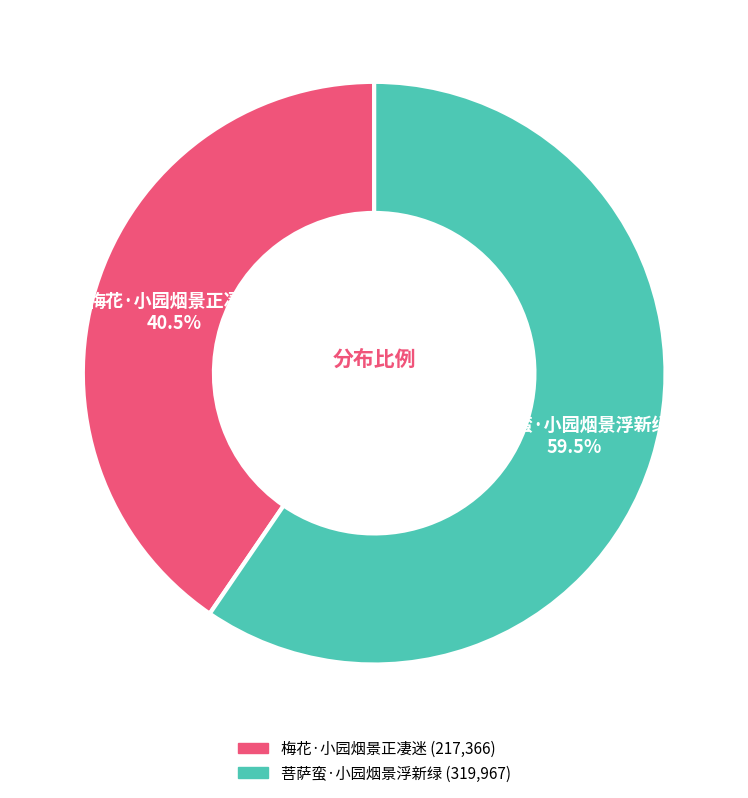

To the nearest percent, what is the difference between the largest and smallest slice percentages?

19%